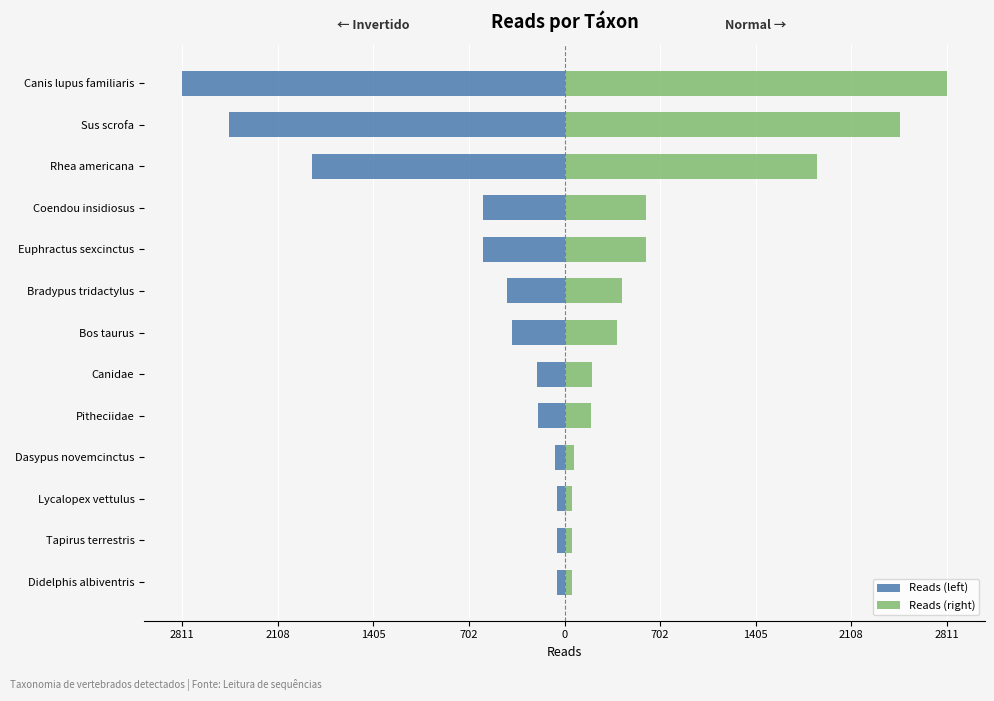

True or false: Reads (right) has a value of 3098 at Rhea americana.

False